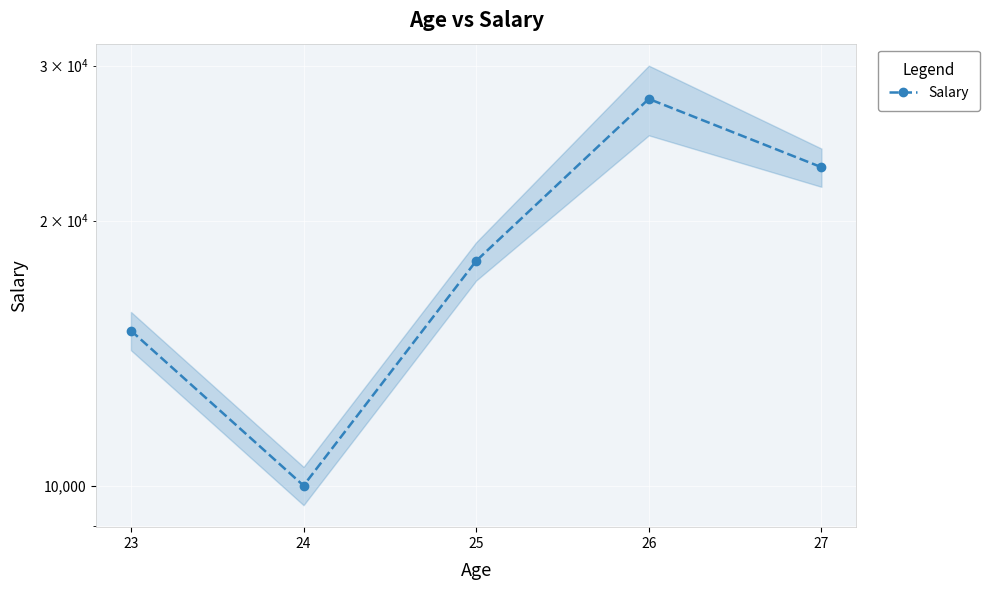

What is the value of the 1st point from the left?

15000